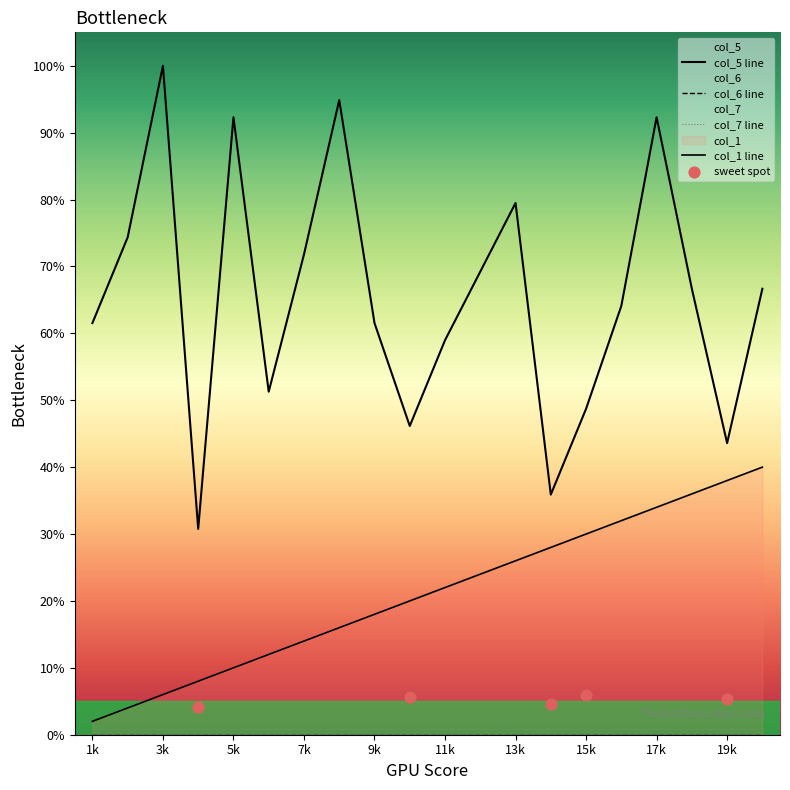

Is the value of col_5 at 11k greater than the value of col_1 at 3k?

Yes